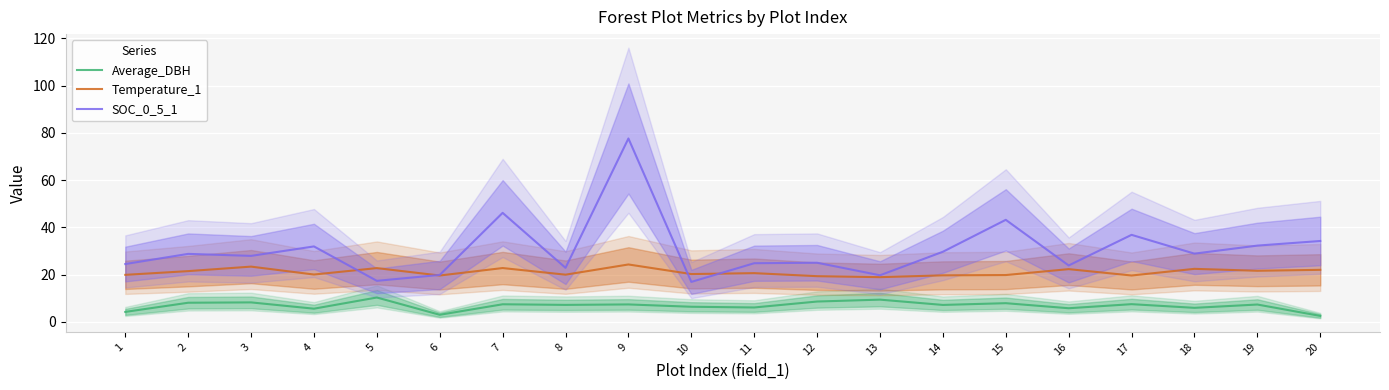

The value of SOC_0_5_1 at 9 is 48.4. True or false?

False